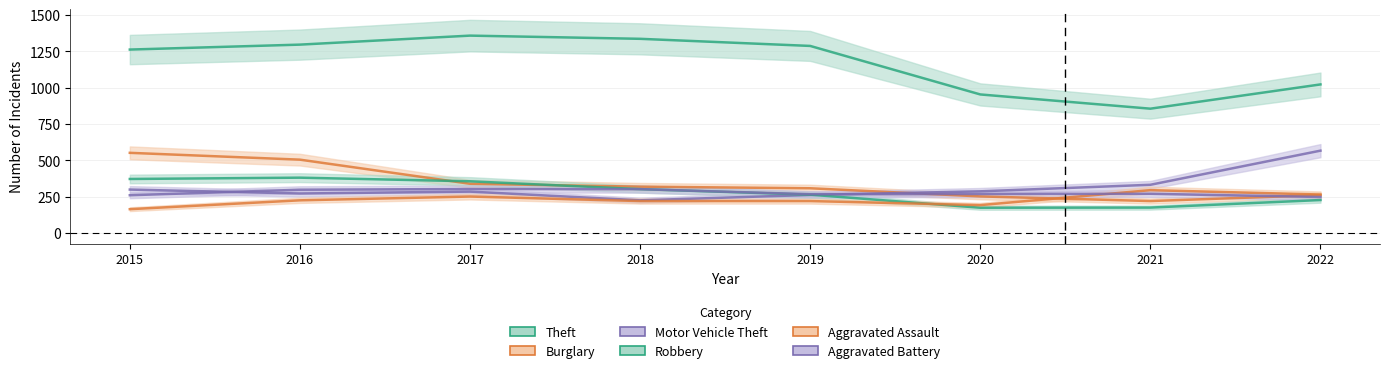

True or false: Aggravated Assault has more than 2 points higher than both neighbors.

False